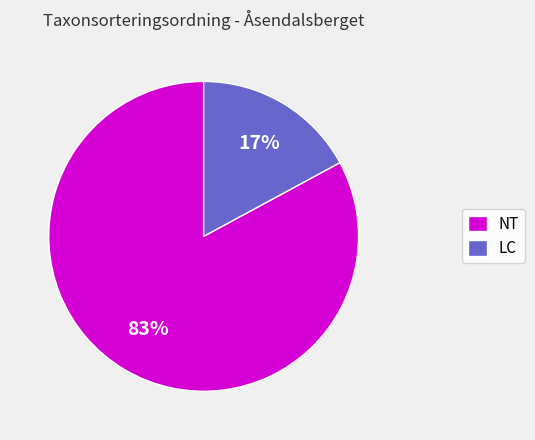

How many slices are in this pie chart?

2